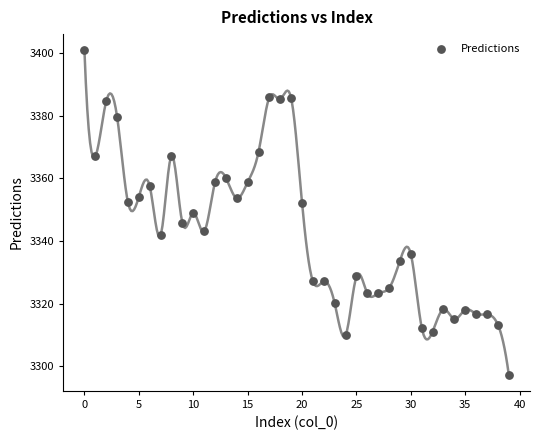

What is the range of Y values (max minus min)?

103.7